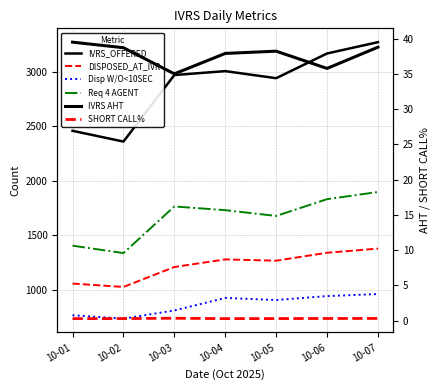

At which category is the sum across all series the highest?

10-07